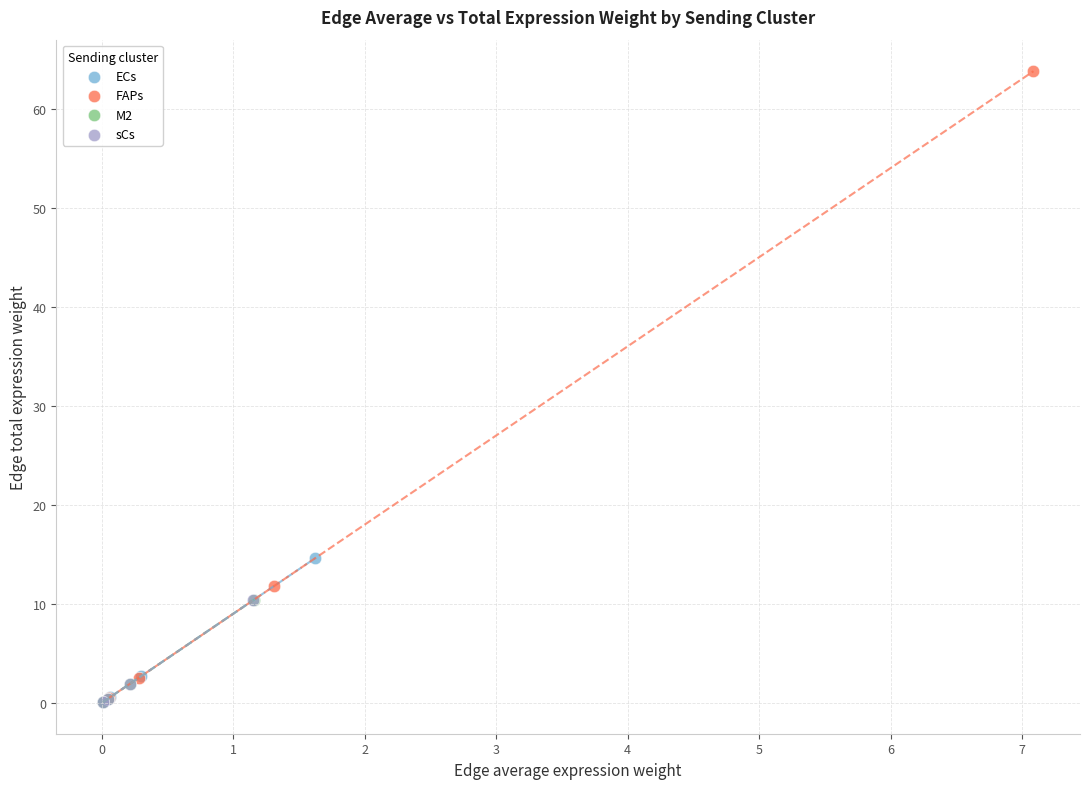

Which series has the largest Y range (max minus min)?

FAPs